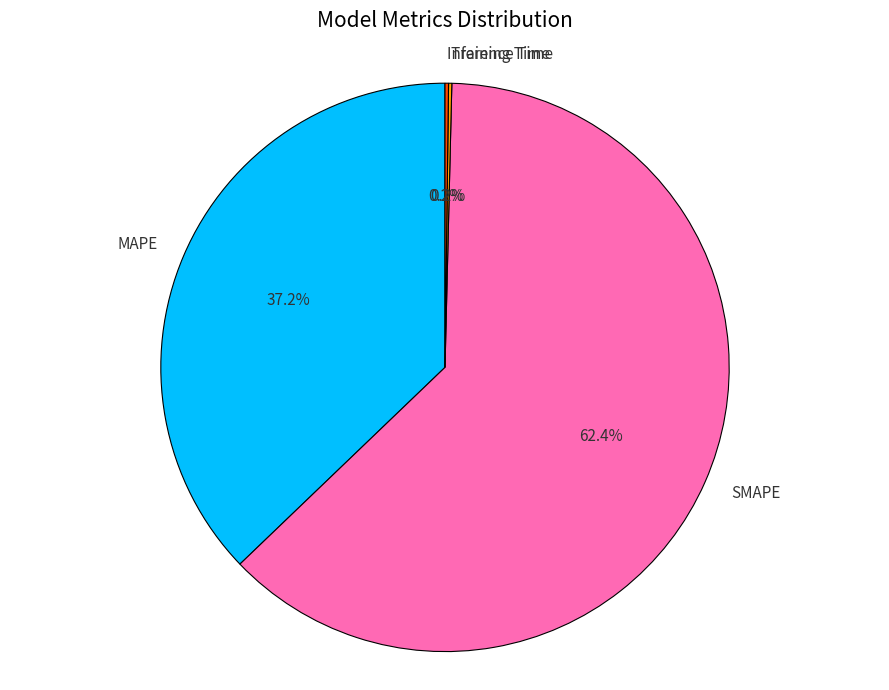

Which category has the biggest portion of the pie?

SMAPE